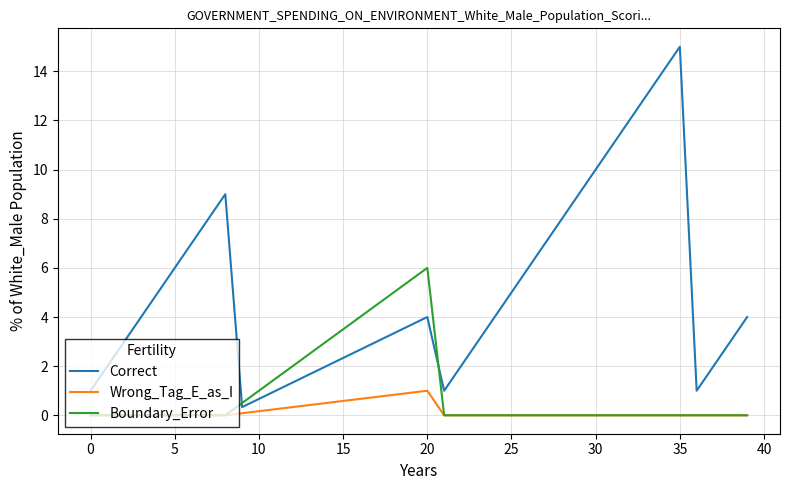

What is the maximum value shown in the chart?

15.0